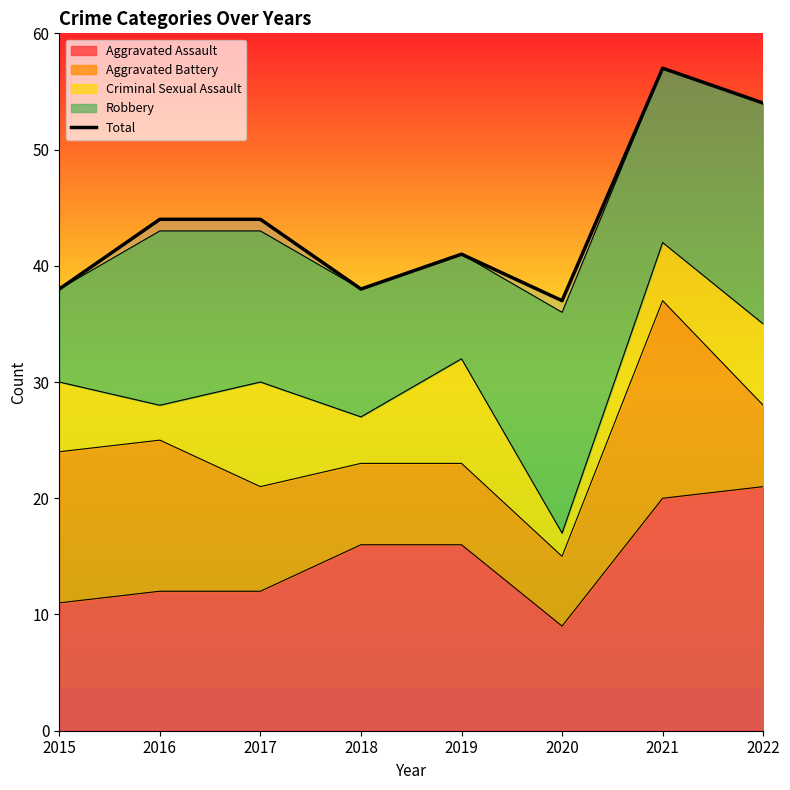

How many lines are shown in the chart?

1